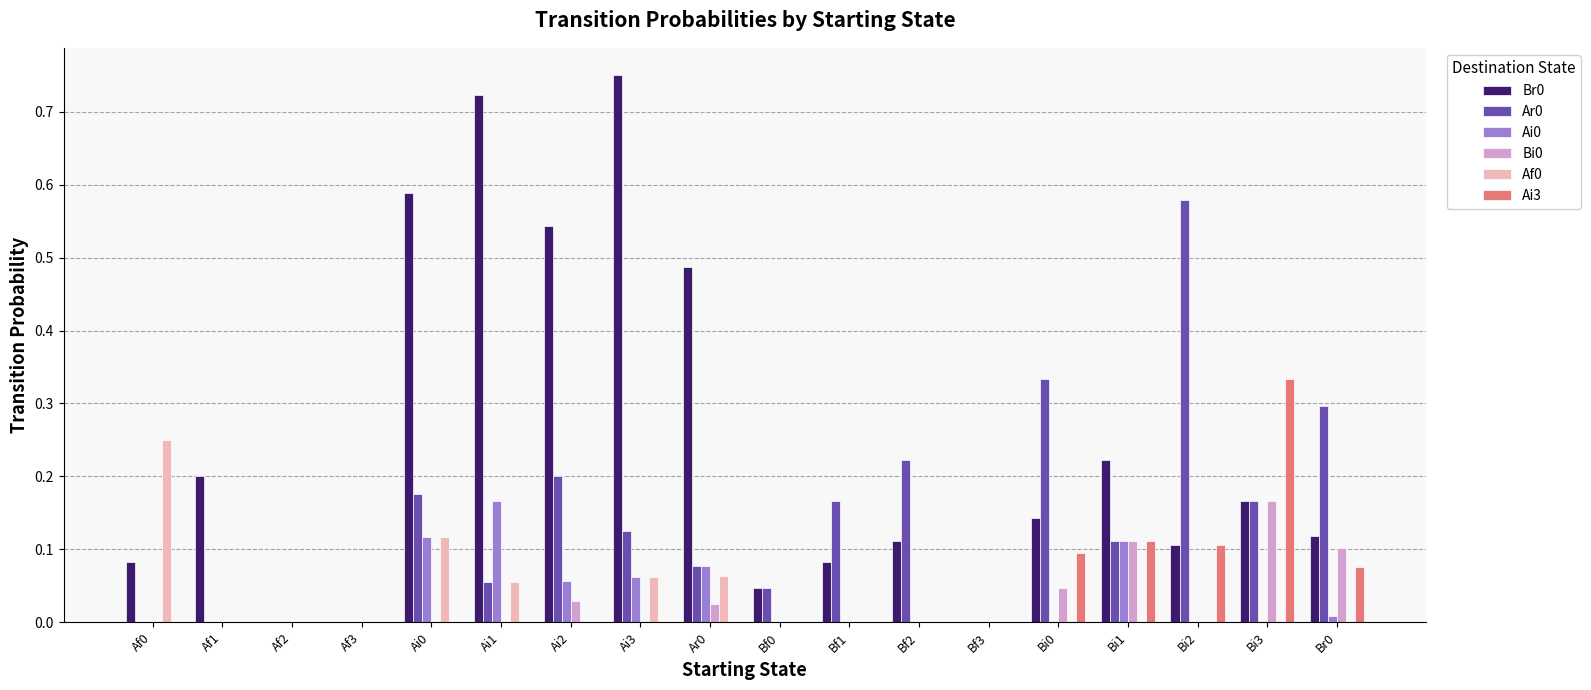

The Ai3 series shows 0.0 at Ai2. True or false?

True